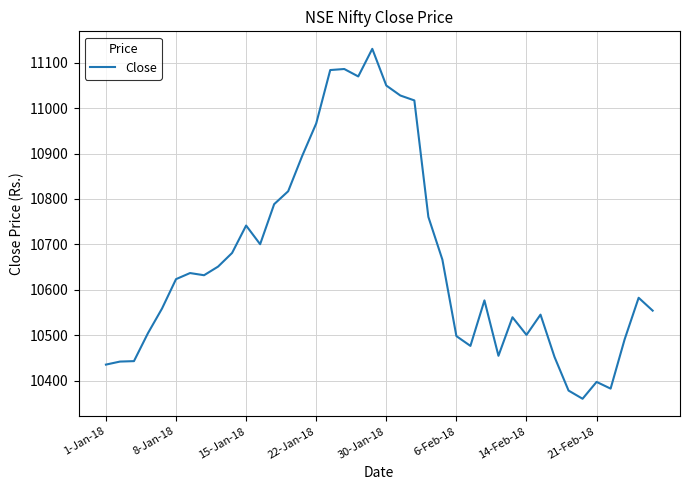

What is the greatest value displayed?

11130.4